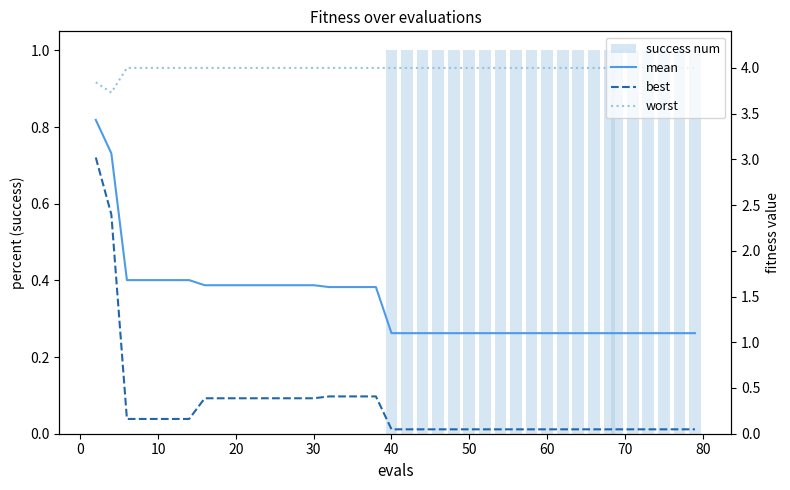

Reading left to right, transcribe all the data shown in this chart.

success num: 0.0	0.0	0.0	0.0	0.0	0.0	0.0	0.0	0.0	0.0	0.0	0.0	0.0	0.0	0.0	0.0	0.0	0.0	0.0	1.0	1.0	1.0	1.0	1.0	1.0	1.0	1.0	1.0	1.0	1.0	1.0	1.0	1.0	1.0	1.0	1.0	1.0	1.0	1.0	1.0
mean: 3.4	3.1	1.7	1.7	1.7	1.7	1.7	1.6	1.6	1.6	1.6	1.6	1.6	1.6	1.6	1.6	1.6	1.6	1.6	1.1	1.1	1.1	1.1	1.1	1.1	1.1	1.1	1.1	1.1	1.1	1.1	1.1	1.1	1.1	1.1	1.1	1.1	1.1	1.1	1.1
best: 3.0	2.4	0.2	0.2	0.2	0.2	0.2	0.4	0.4	0.4	0.4	0.4	0.4	0.4	0.4	0.4	0.4	0.4	0.4	0.0	0.0	0.0	0.0	0.0	0.0	0.0	0.0	0.0	0.0	0.0	0.0	0.0	0.0	0.0	0.0	0.0	0.0	0.0	0.0	0.0
worst: 3.8	3.7	4.0	4.0	4.0	4.0	4.0	4.0	4.0	4.0	4.0	4.0	4.0	4.0	4.0	4.0	4.0	4.0	4.0	4.0	4.0	4.0	4.0	4.0	4.0	4.0	4.0	4.0	4.0	4.0	4.0	4.0	4.0	4.0	4.0	4.0	4.0	4.0	4.0	4.0